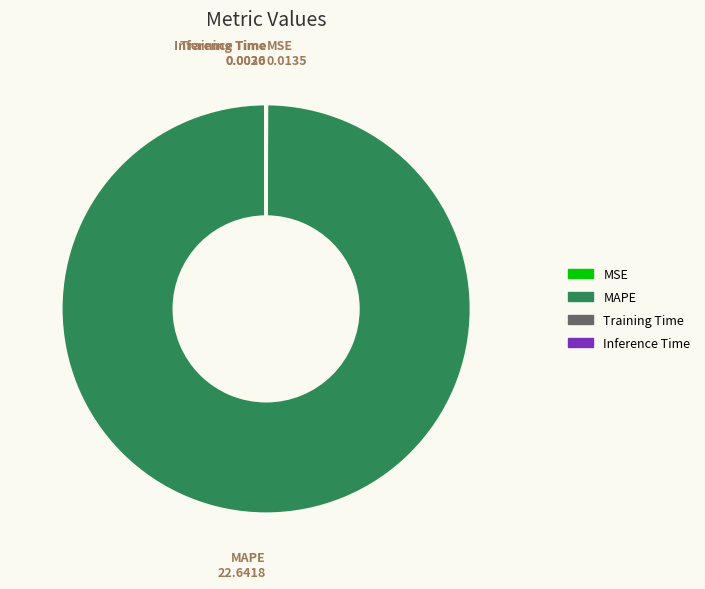

Which slice is the largest?

MAPE